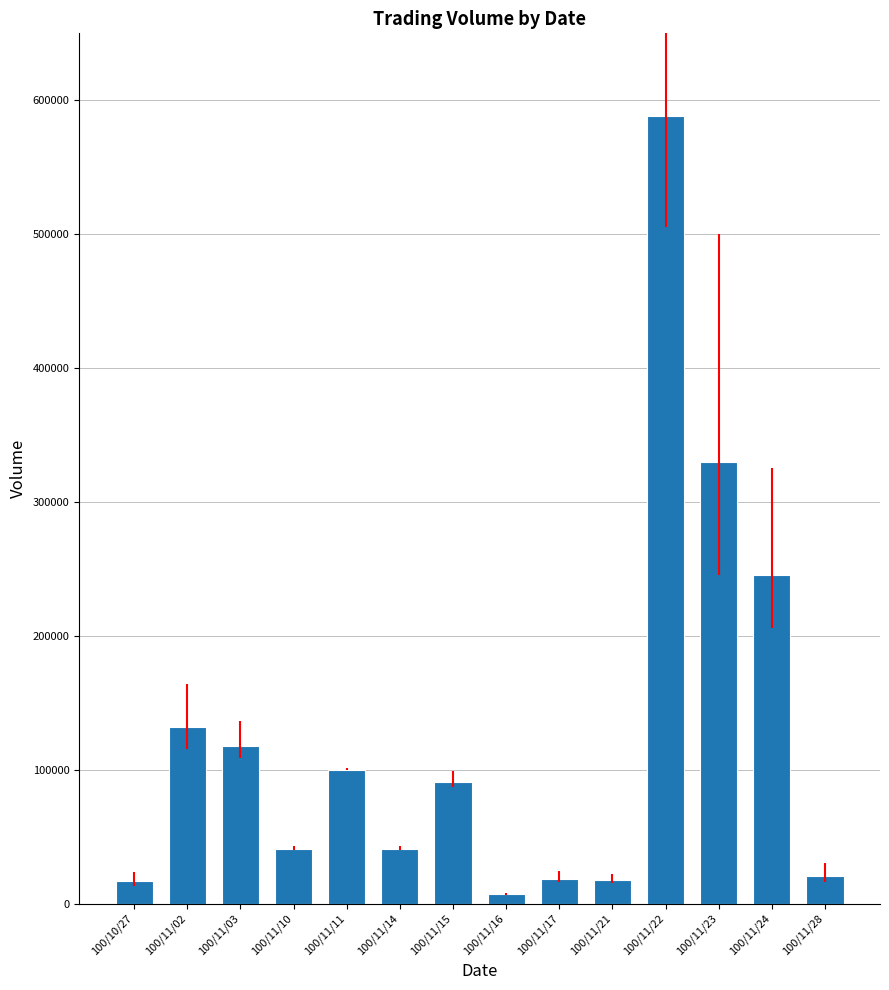

What is the maximum value shown in the chart?

588430